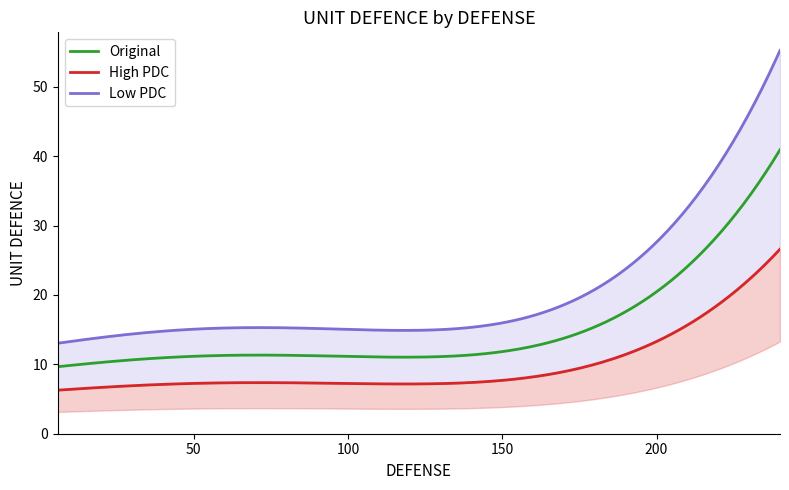

Is it true that High PDC equals 9 at 12?

False